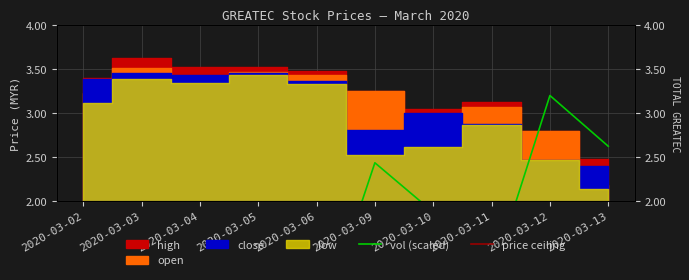

True or false: vol (scaled) and price ceiling intersect in this chart.

False